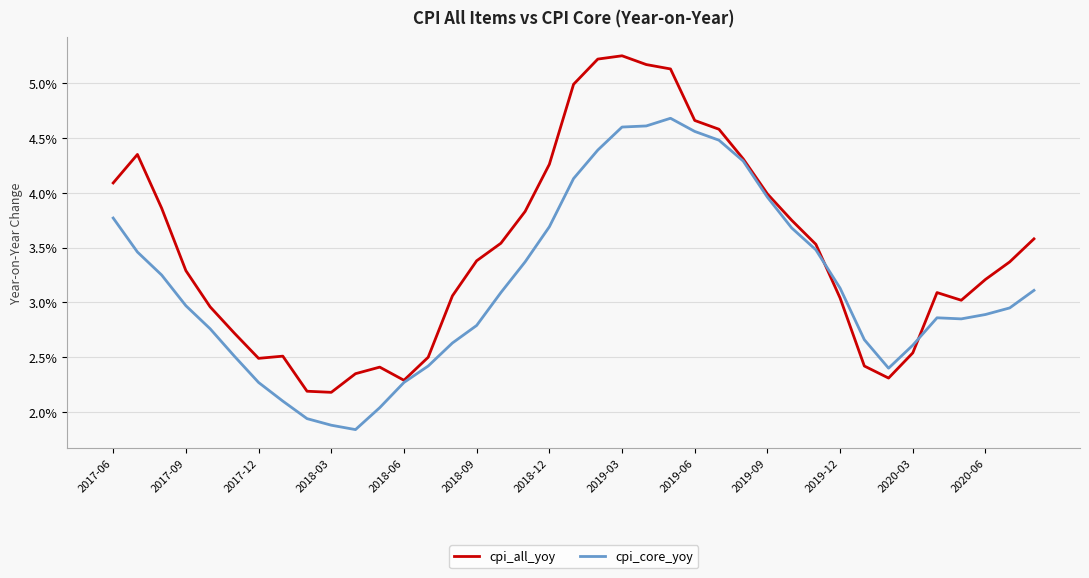

Rank the series by their average value, from highest to lowest.

cpi_all_yoy, cpi_core_yoy